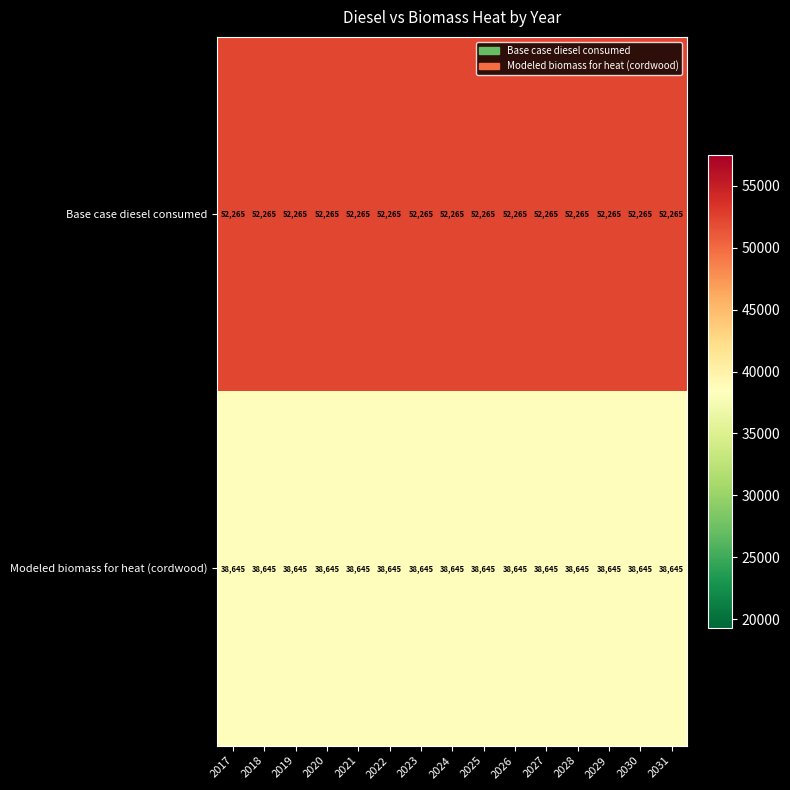

What is the maximum value shown in the chart?

52265